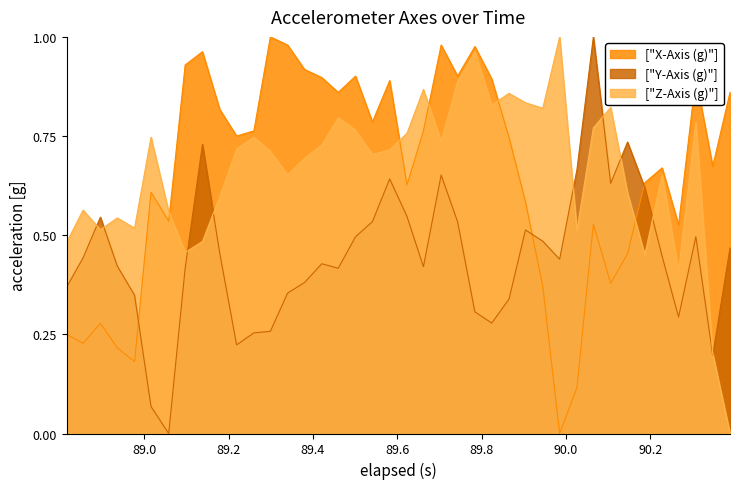

How many values in Y-Axis (g) are above zero?

39